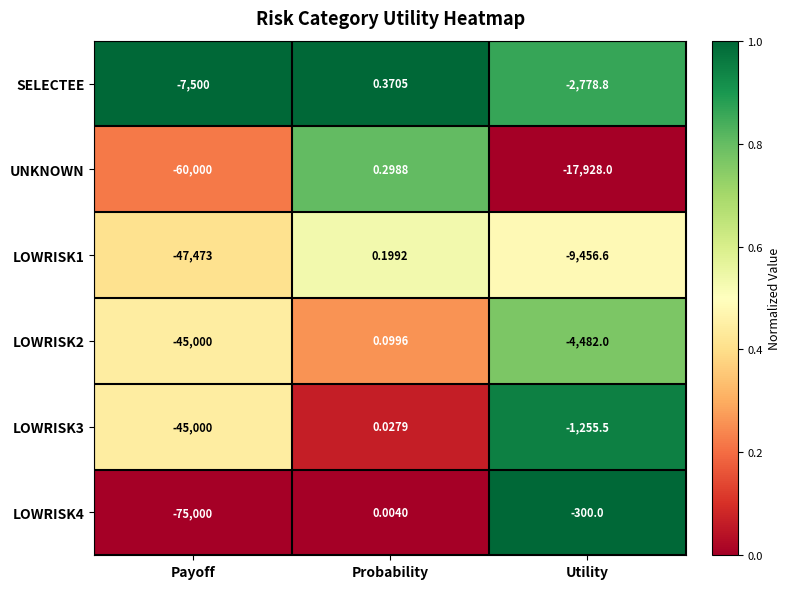

At which label is UNKNOWN closest to -29999?

Utility